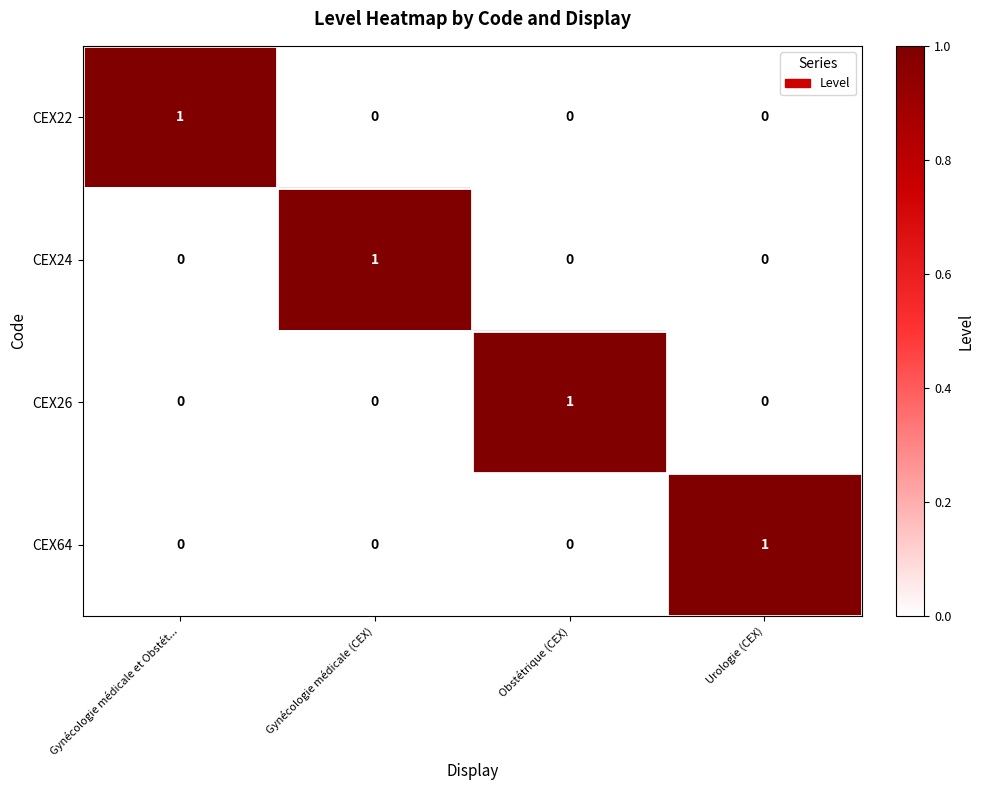

Is it true that CEX24 equals 0 at Gynécologie médicale et Obstét...?

True